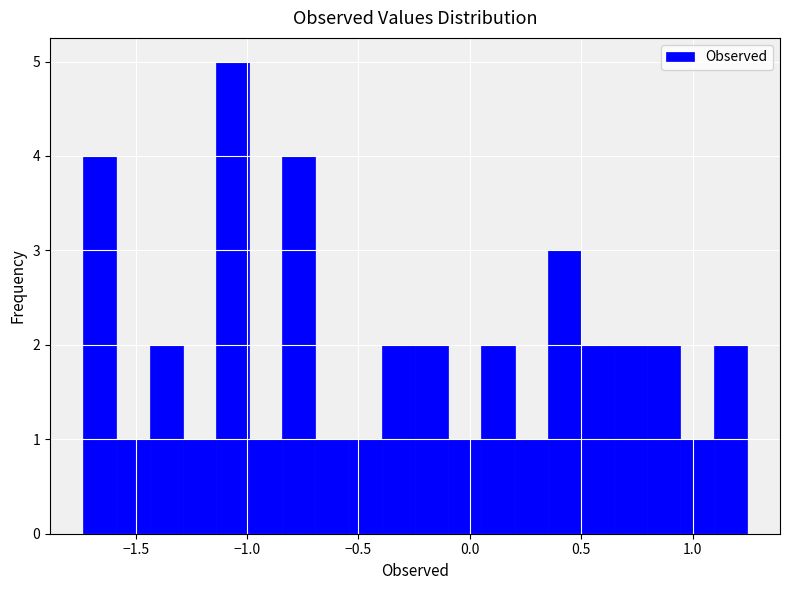

Read against the x-axis, roughly where is the centre of the tallest bar?

-1.05